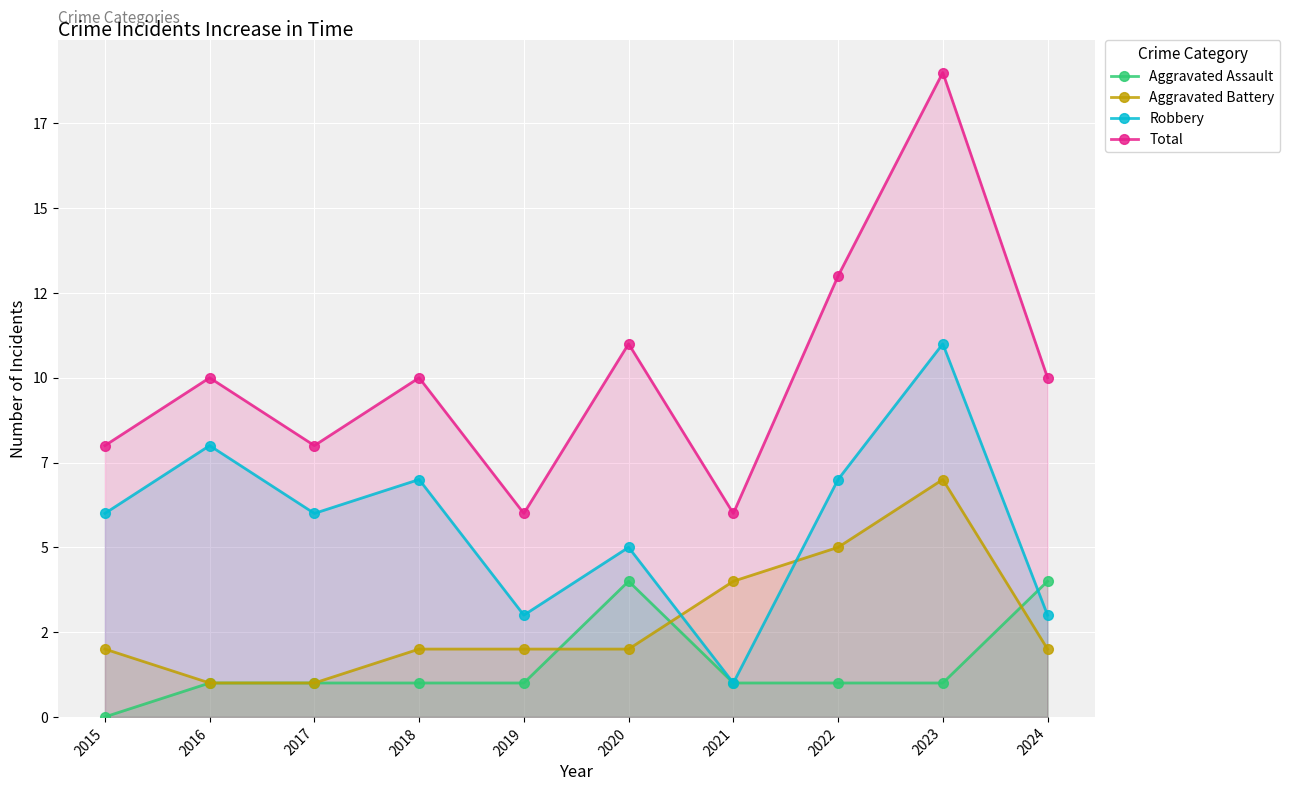

Reading left to right, list all the values displayed in this chart.

Aggravated Assault: 2015=0	2016=1	2017=1	2018=1	2019=1	2020=4	2021=1	2022=1	2023=1	2024=4
Aggravated Battery: 2015=2	2016=1	2017=1	2018=2	2019=2	2020=2	2021=4	2022=5	2023=7	2024=2
Robbery: 2015=6	2016=8	2017=6	2018=7	2019=3	2020=5	2021=1	2022=7	2023=11	2024=3
Total: 2015=8	2016=10	2017=8	2018=10	2019=6	2020=11	2021=6	2022=13	2023=19	2024=10